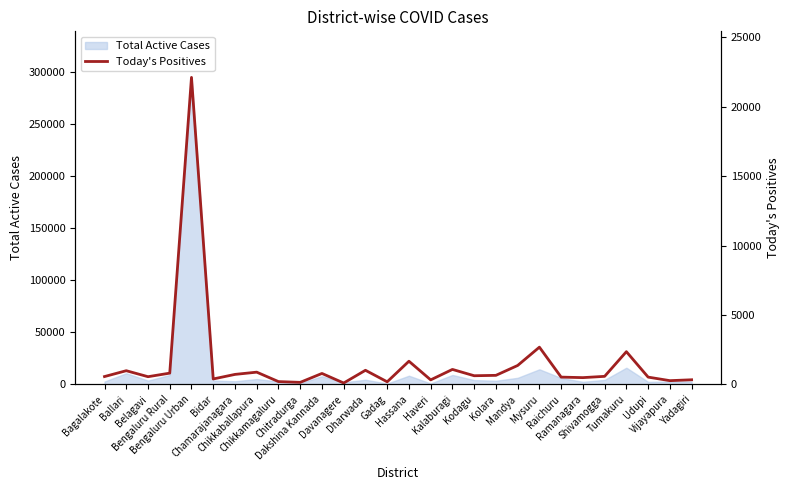

Reading left to right, transcribe all the data shown in this chart.

569	990	559	815	22112	396	724	886	206	151	793	104	1021	191	1673	330	1083	628	656	1367	2685	529	492	584	2361	529	274	337